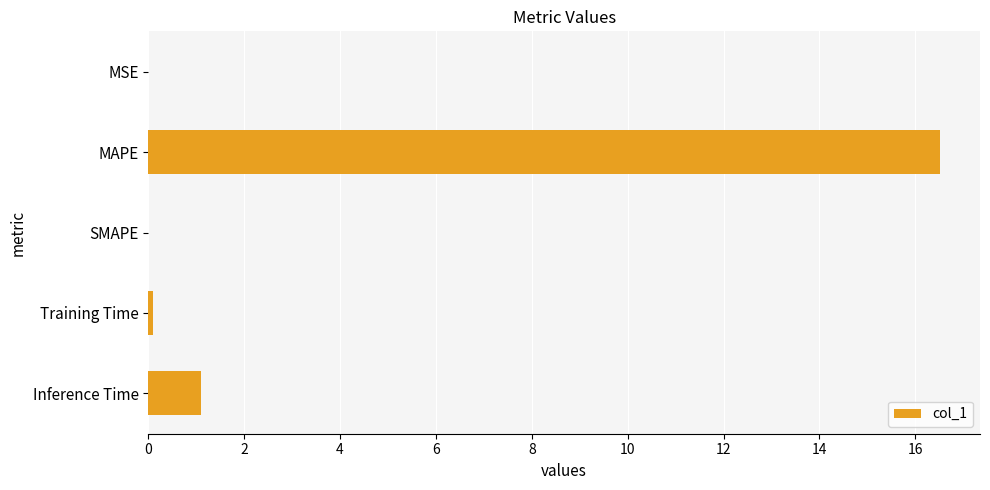

What is the sum of all values?

17.7